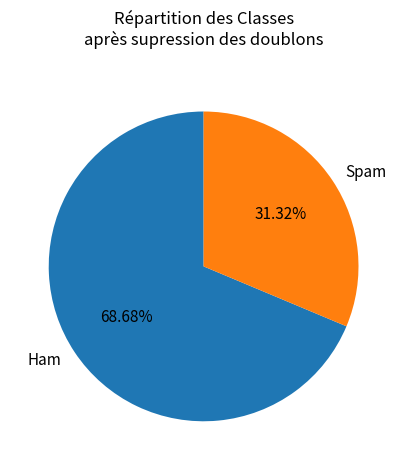

Count the number of slices in the pie.

2